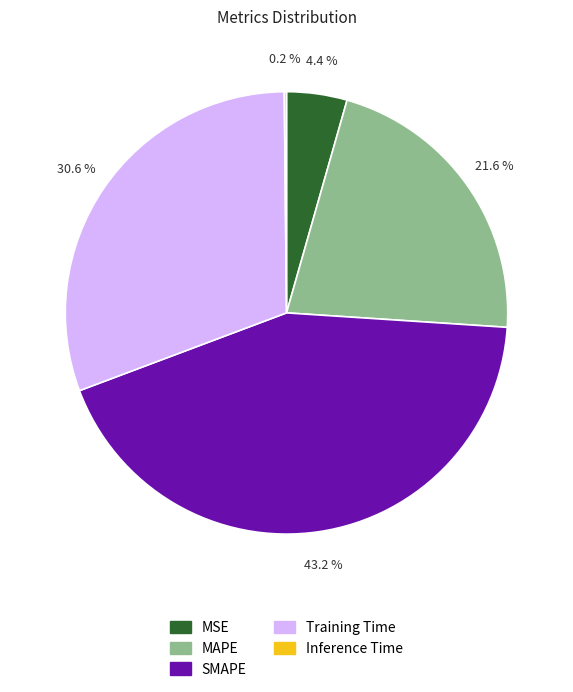

Which slice is the largest?

SMAPE